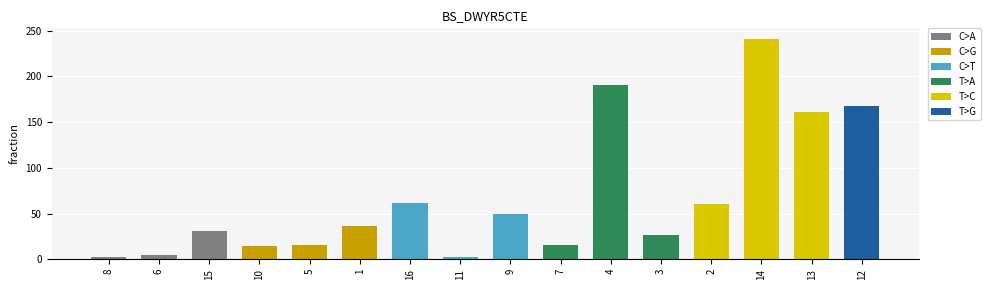

Are the bars grouped side by side (vs. stacked)?

No